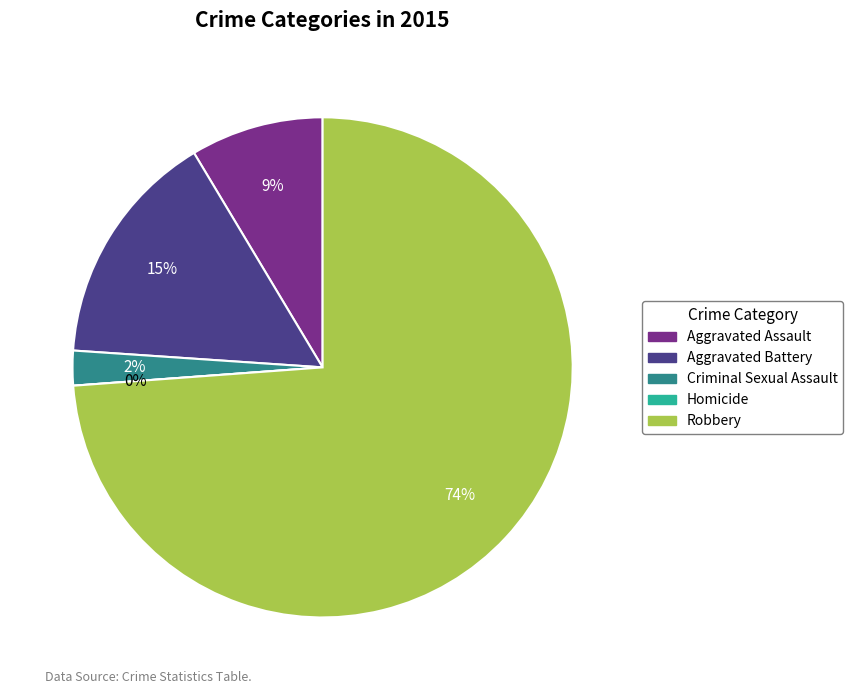

To the nearest percent, what is the average slice percentage?

20%